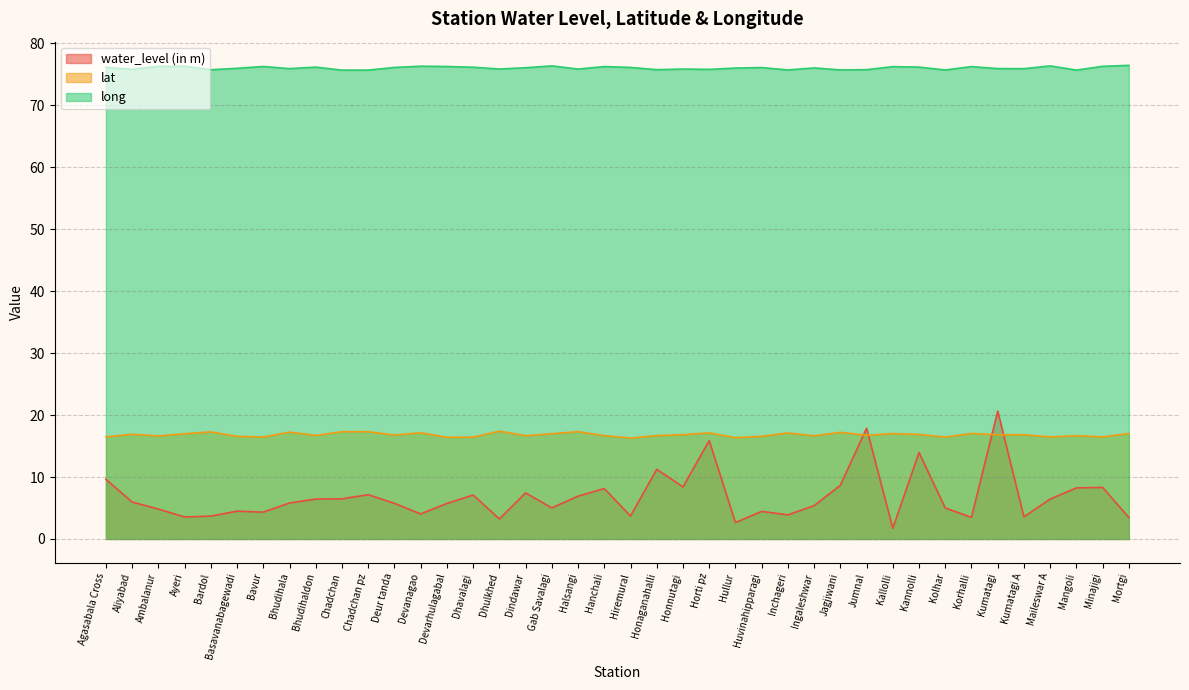

What is the label of the 34th point from the right?

Bavur